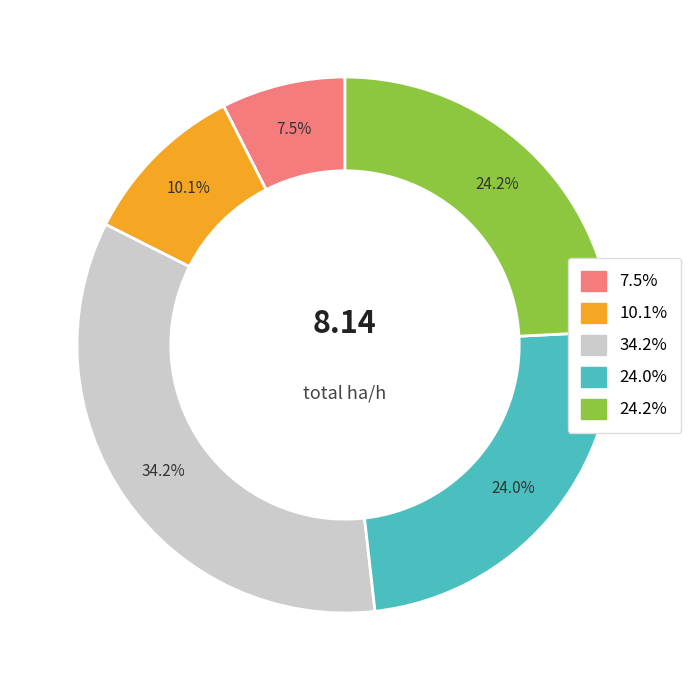

To the nearest percent, what is the average slice percentage?

20%